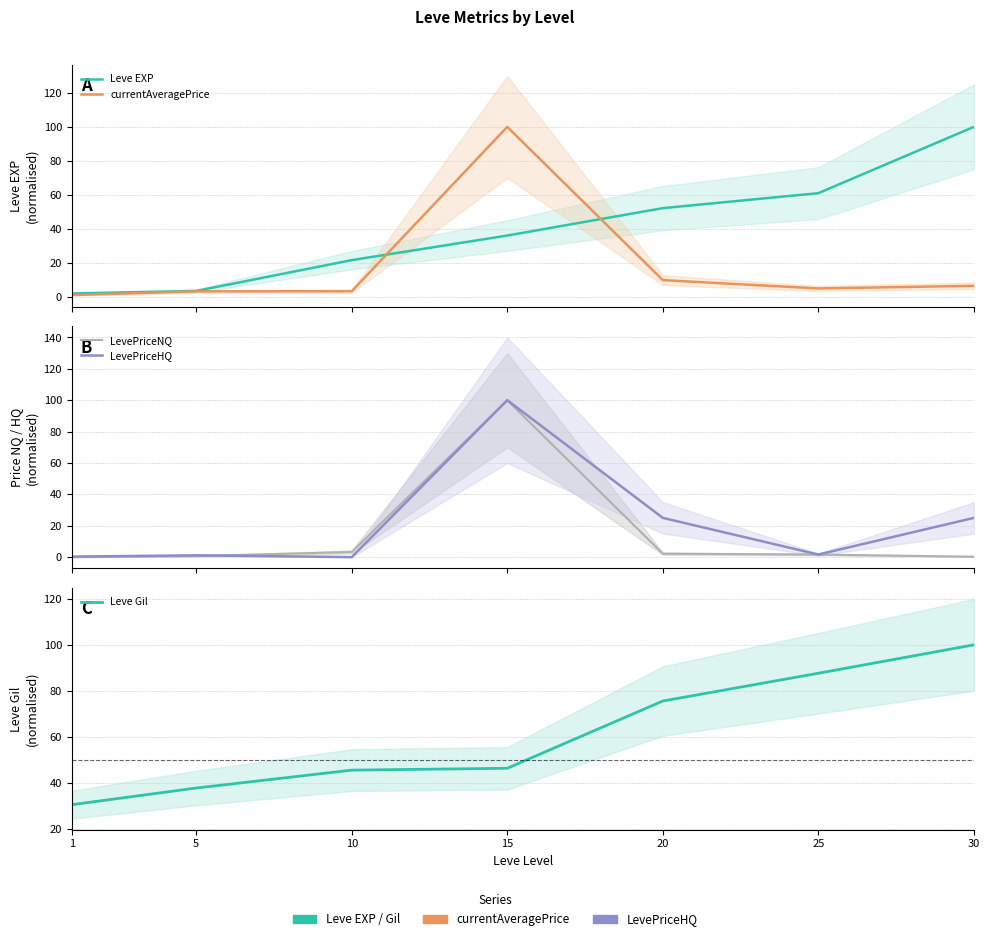

Is this an area chart (filled region under the line)?

No